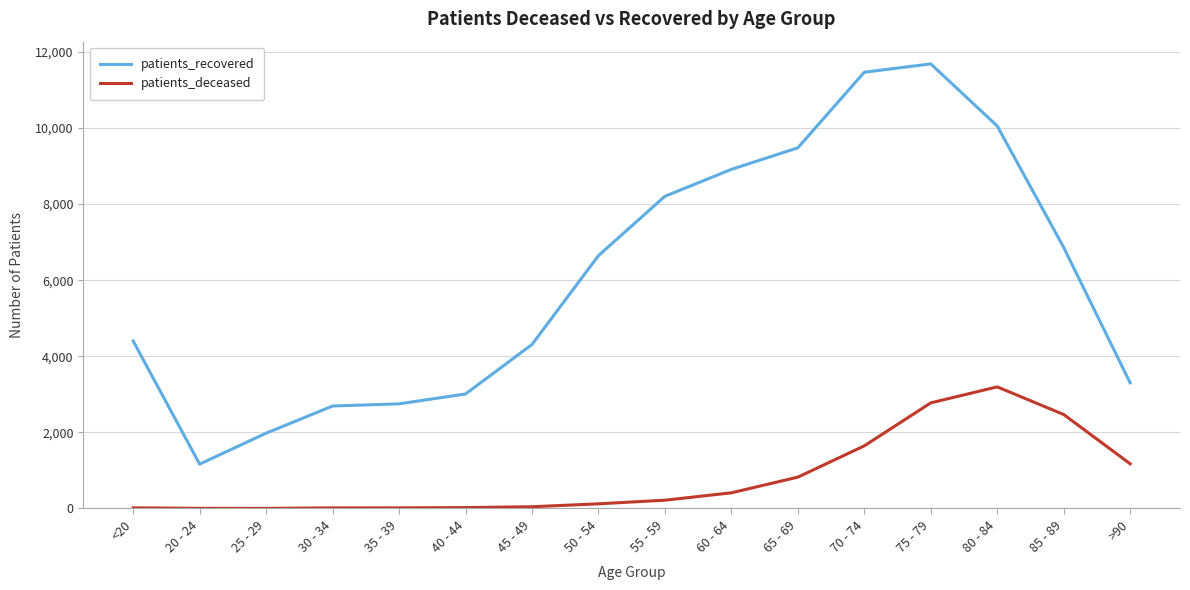

Which category has the highest value in the patients_deceased series?

80 - 84